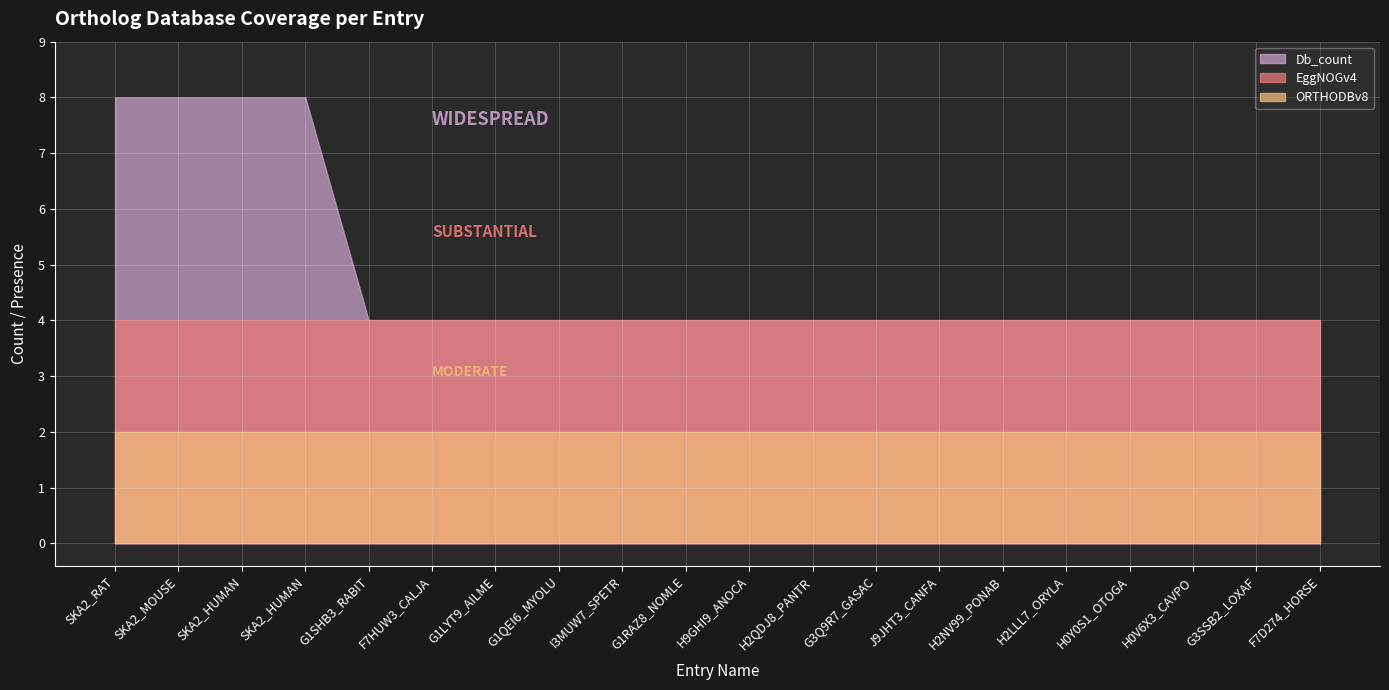

What is the maximum value for EggNOGv4?

4